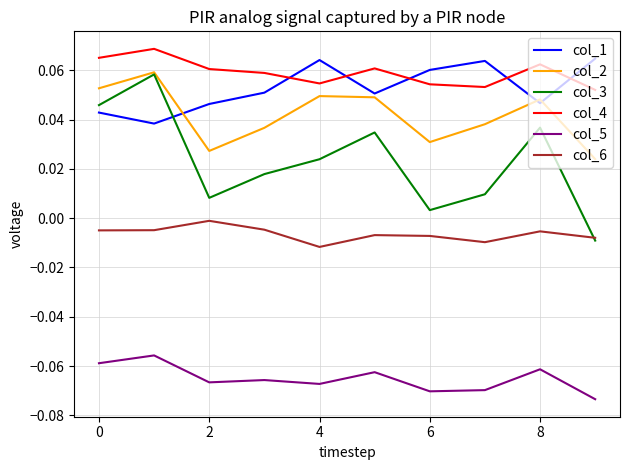

Which series has the largest range (max minus min)?

col_3